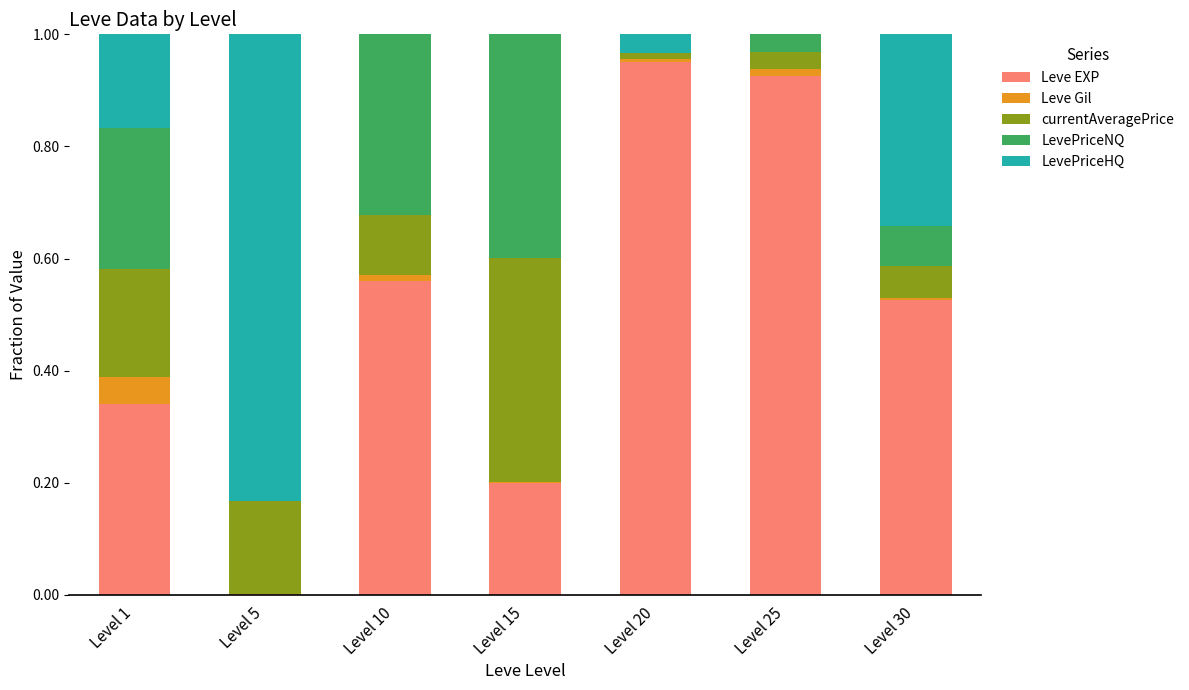

True or false: Leve EXP has a value of 0.4 at Level 25.

False